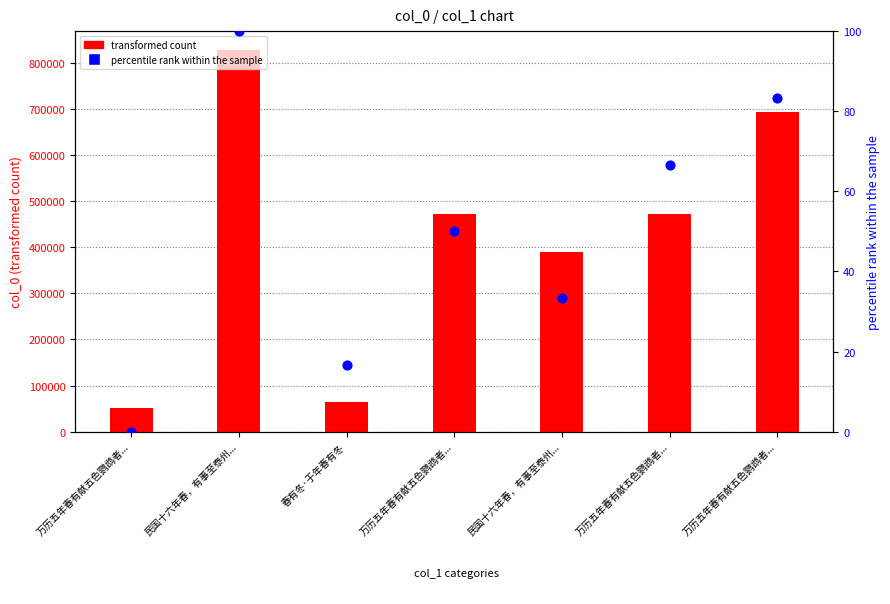

Which series has the widest spread of Y values?

transformed count